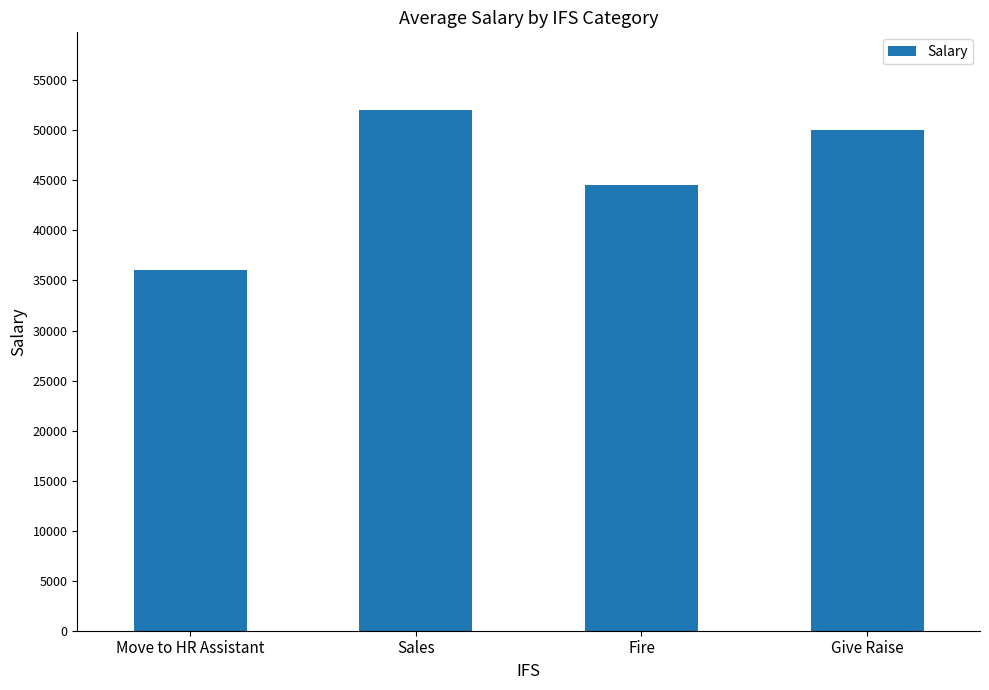

The chart shows a value of 15490 at Give Raise. True or false?

False